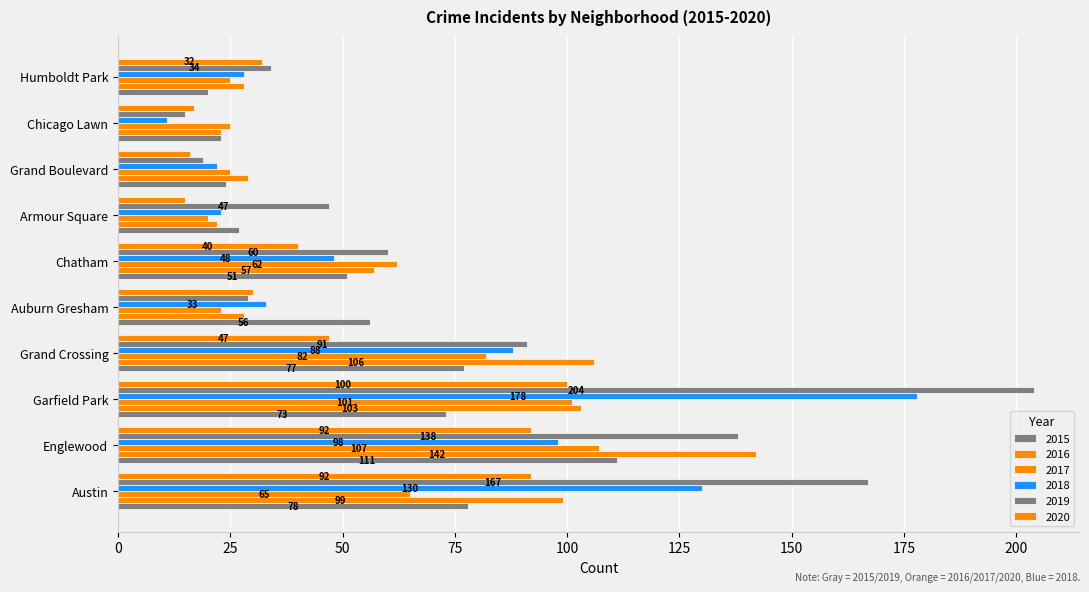

What is the label of the 4th bar from the right?

Armour Square